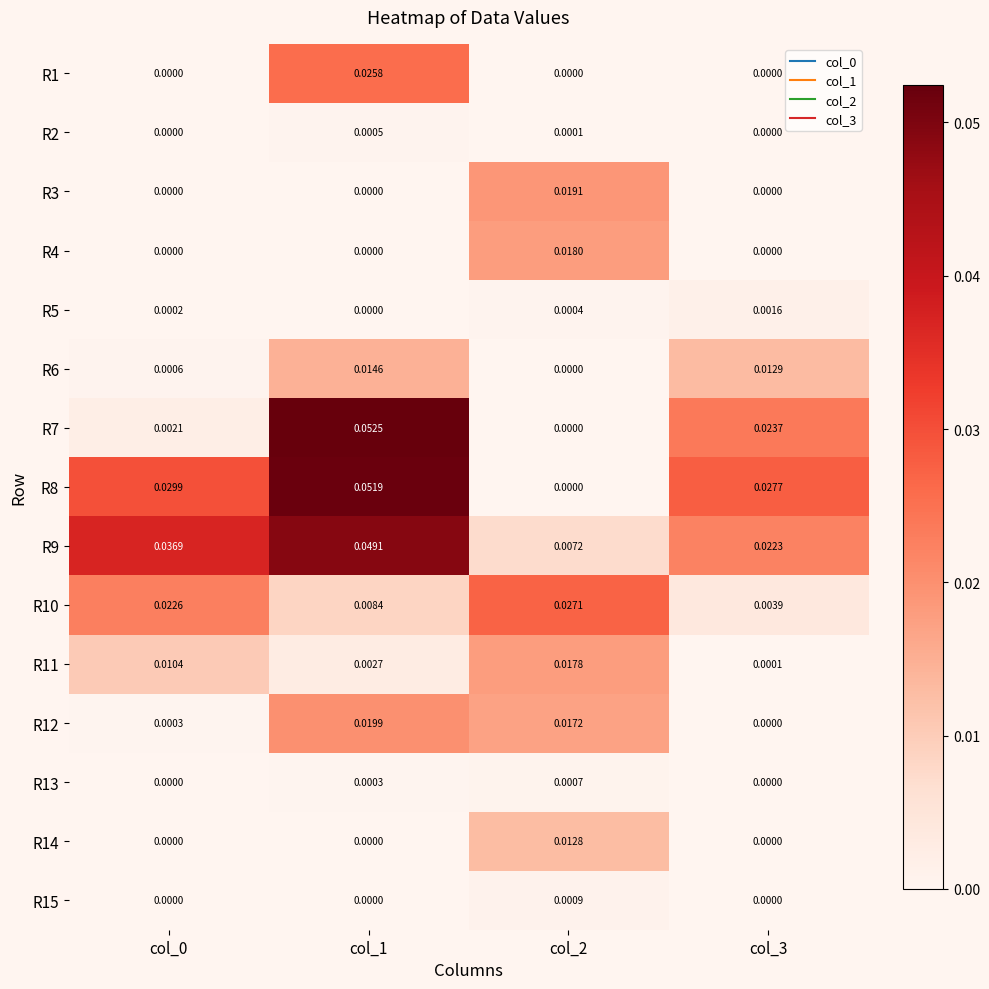

Is the value of R4 at col_2 greater than the value of R2 at col_0?

Yes